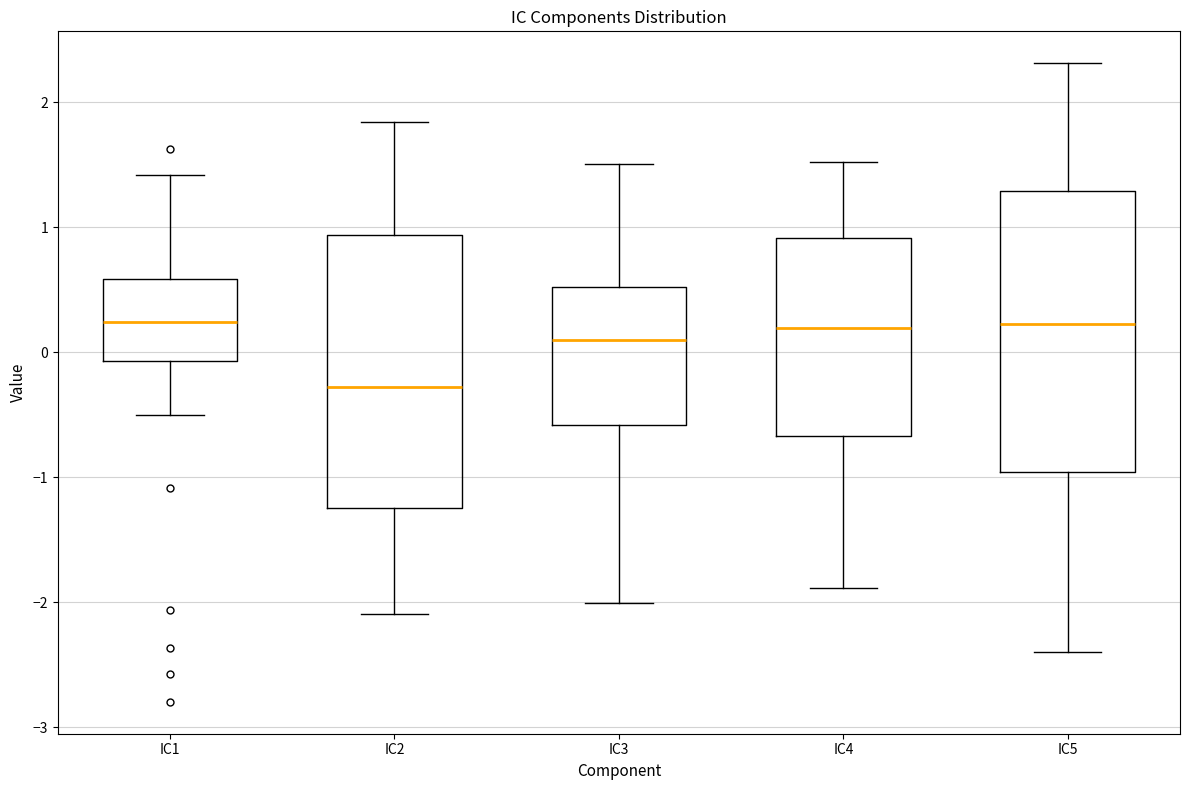

Reading left to right, read every box against the y-axis: the position of its median line, the range the box covers, and the ends of its whiskers. The values are not printed on the chart, so give them approximately, as read against the axis.

IC1: median 0.2, box -0.1 to 0.6, whiskers -0.5 to 1.4
IC2: median -0.3, box -1.2 to 0.9, whiskers -2.1 to 1.8
IC3: median 0.1, box -0.6 to 0.5, whiskers -2.0 to 1.5
IC4: median 0.2, box -0.7 to 0.9, whiskers -1.9 to 1.5
IC5: median 0.2, box -1.0 to 1.3, whiskers -2.4 to 2.3